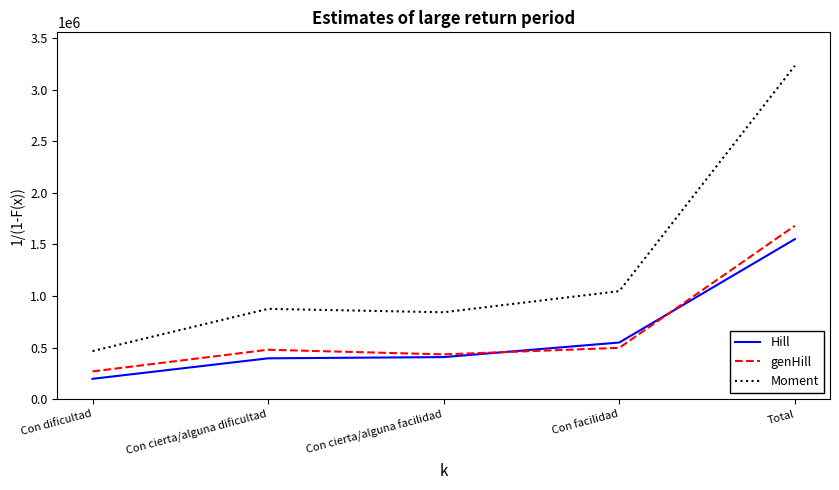

List the series in order of their peak value, lowest first.

Hill, genHill, Moment